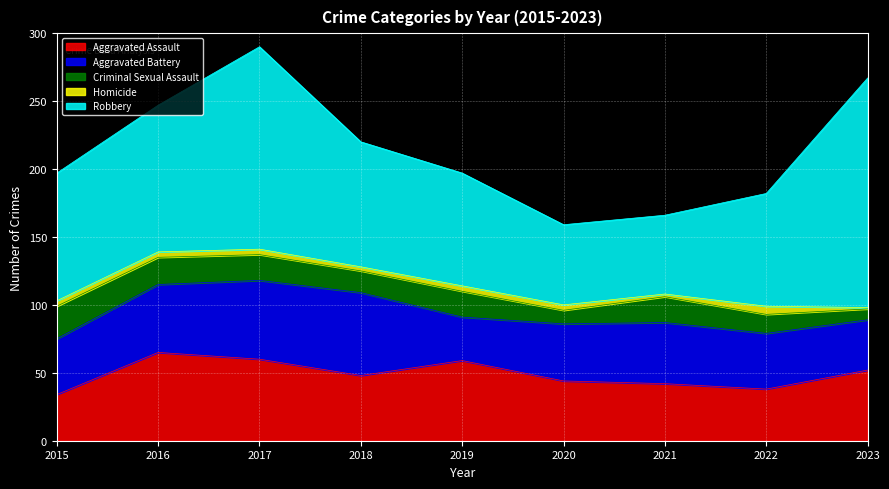

True or false: Homicide and Aggravated Assault cross at least once.

False